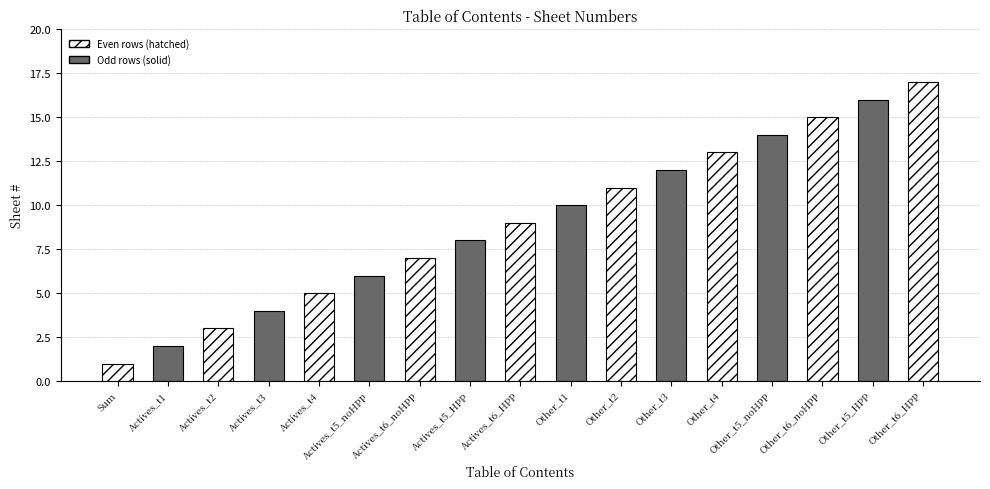

What position from the right is Actives_t5_HPP?

10